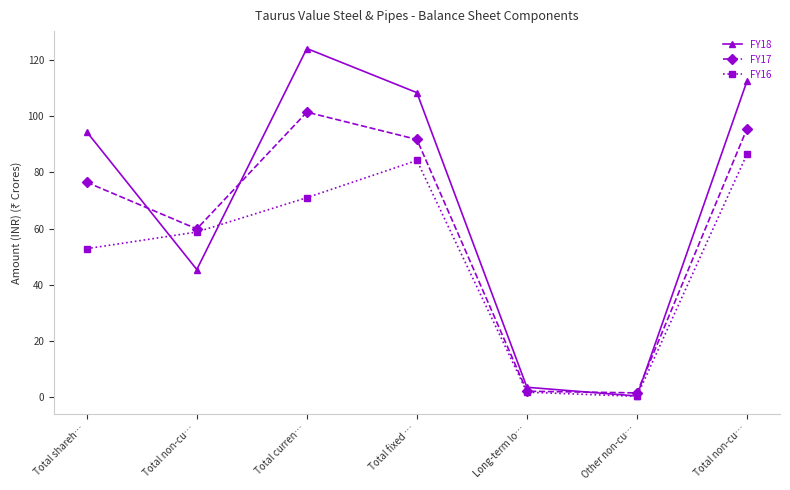

How many data points in FY18 are less than 94?

3